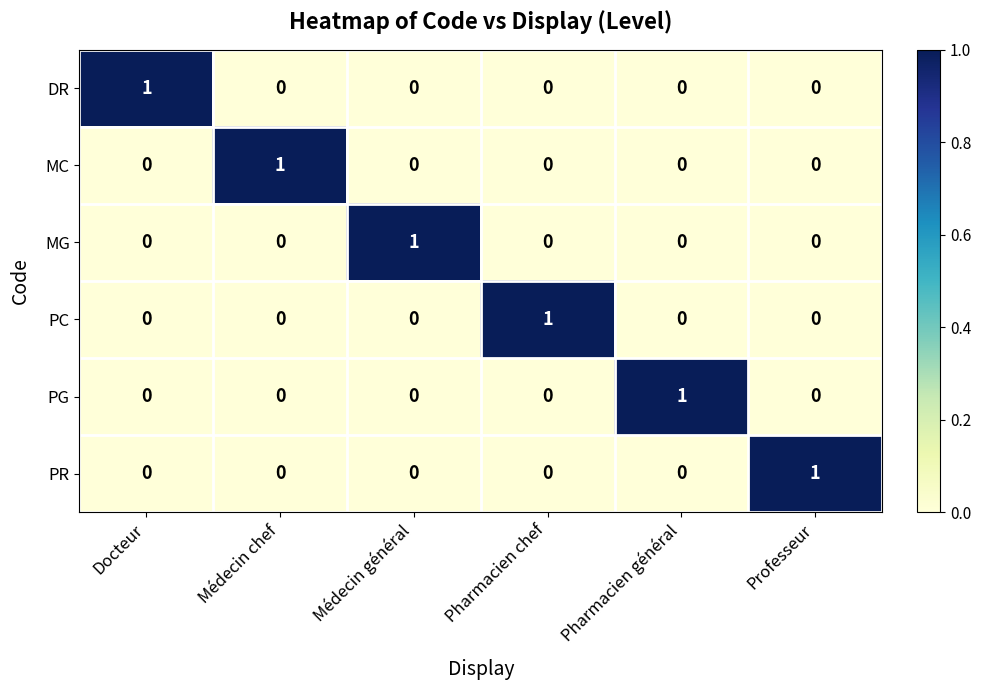

At how many categories does at least one series exceed 0?

6